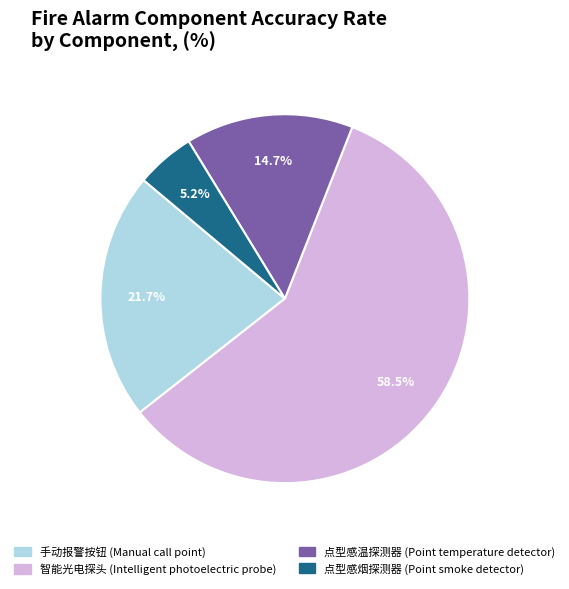

How many segments does this pie chart have?

4